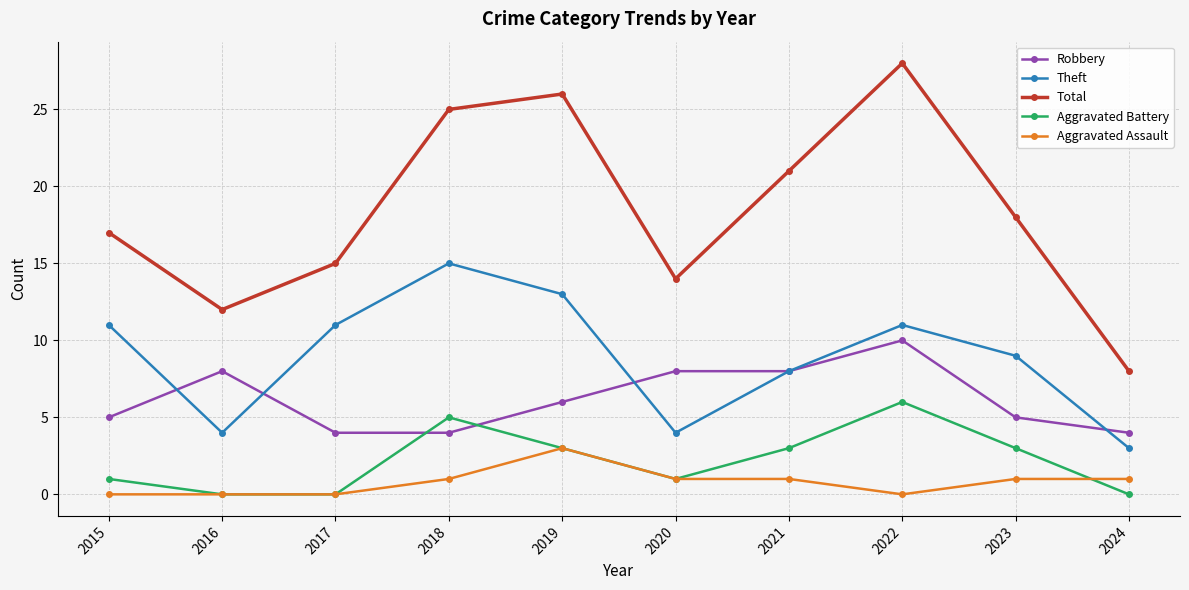

What is the highest value of the Theft series?

15